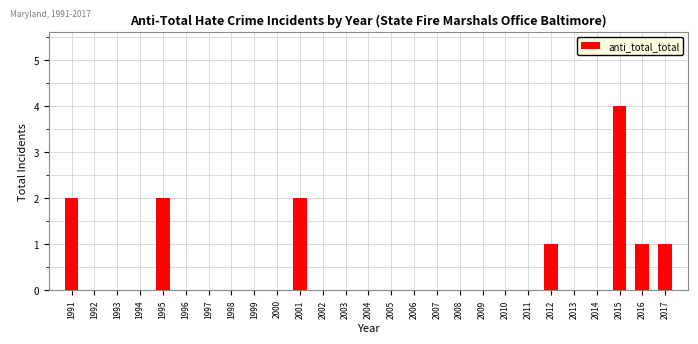

Reading right to left, list all the values displayed in this chart.

2017=1	2016=1	2015=4	2014=0	2013=0	2012=1	2011=0	2010=0	2009=0	2008=0	2007=0	2006=0	2005=0	2004=0	2003=0	2002=0	2001=2	2000=0	1999=0	1998=0	1997=0	1996=0	1995=2	1994=0	1993=0	1992=0	1991=2